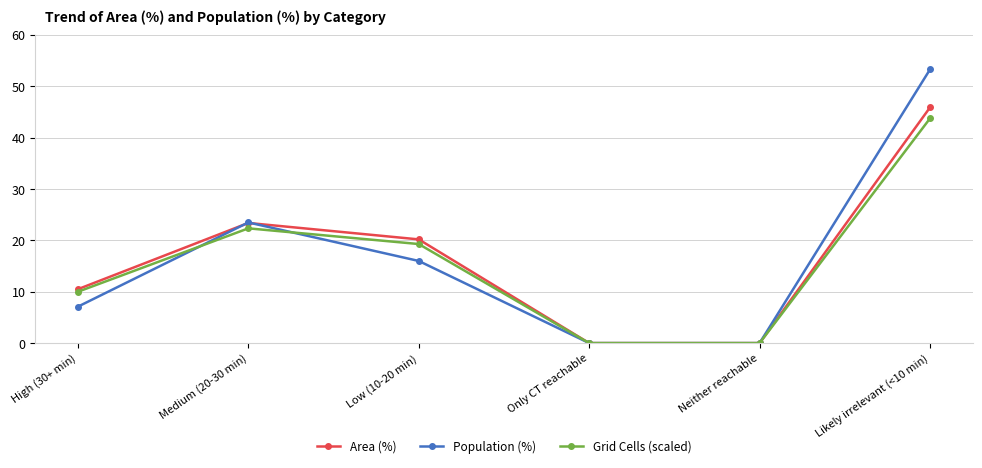

What is the label of the 6th point from the right?

High (30+ min)